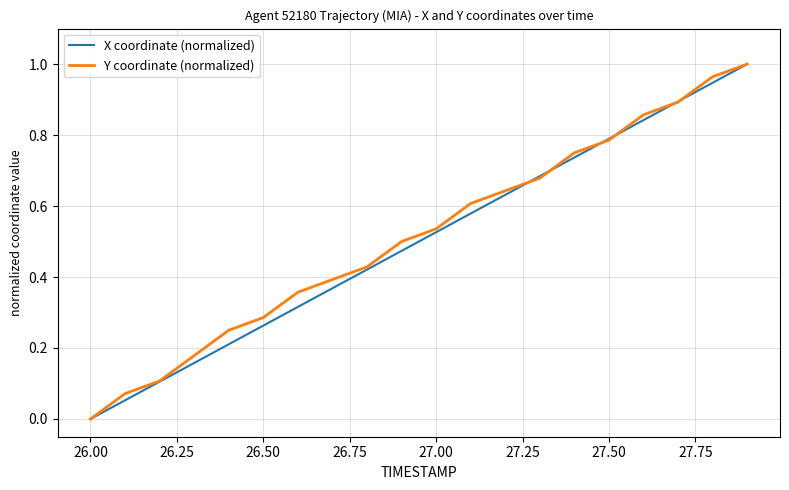

Which series has the largest total across all categories?

Y coordinate (normalized)